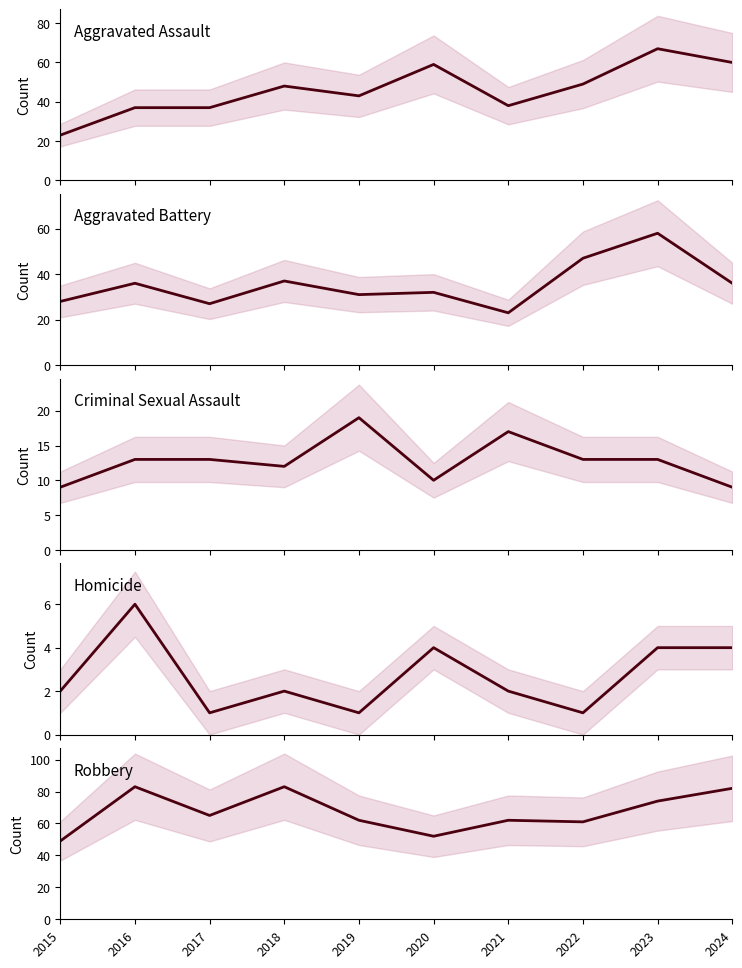

Is it true that Robbery equals 27 at 2015?

False